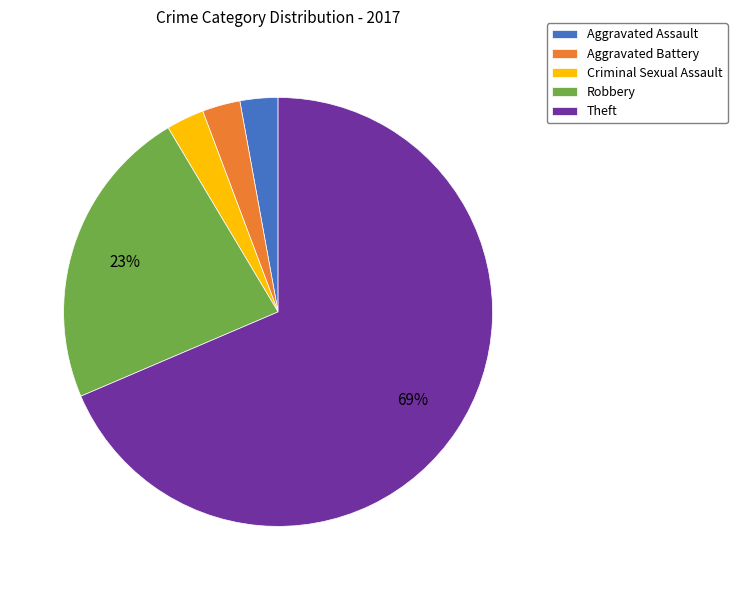

To the nearest percent, what is the combined percentage of Aggravated Battery and Aggravated Assault?

6%